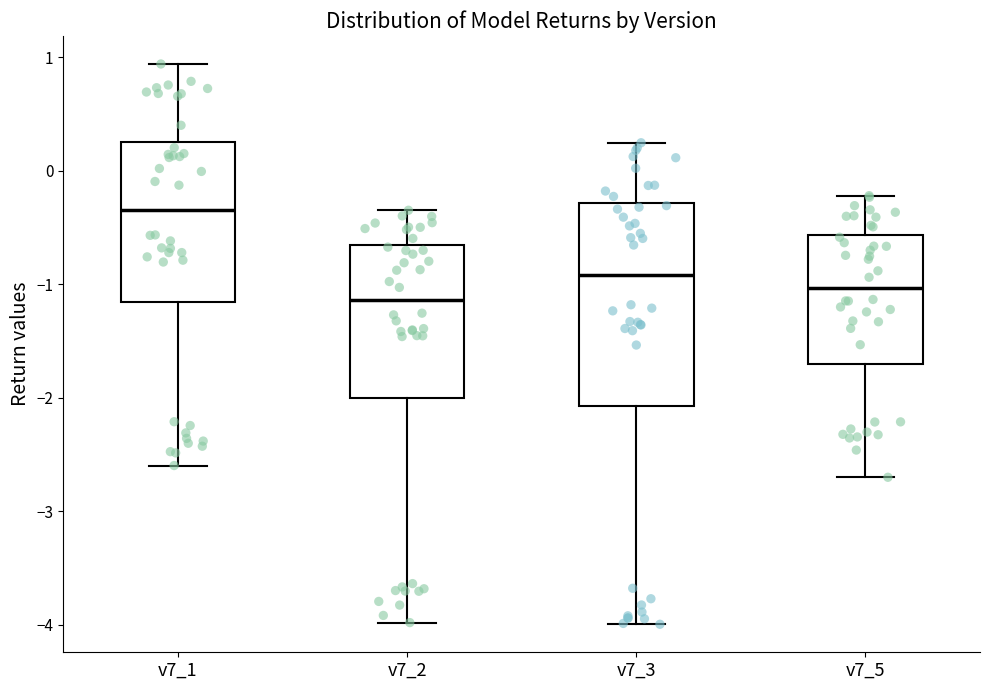

Reading left to right, read every box against the y-axis: the position of its median line, the range the box covers, and the ends of its whiskers. The values are not printed on the chart, so give them approximately, as read against the axis.

v7_1: median -0.3, box -1.2 to 0.3, whiskers -2.6 to 0.9
v7_2: median -1.1, box -2.0 to -0.7, whiskers -4.0 to -0.3
v7_3: median -0.9, box -2.1 to -0.3, whiskers -4.0 to 0.2
v7_5: median -1.0, box -1.7 to -0.6, whiskers -2.7 to -0.2